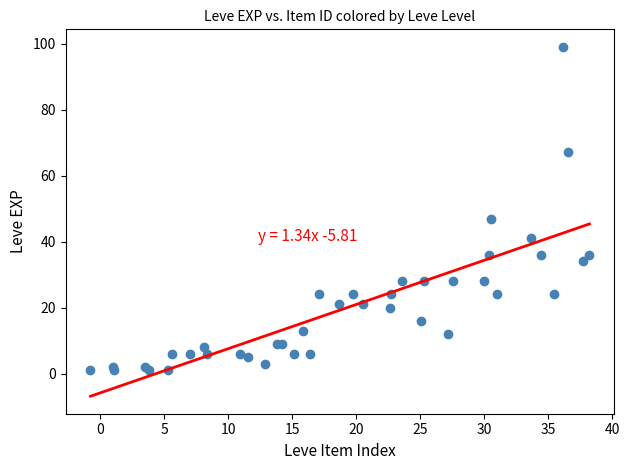

What Y value in the scatter plot is closest to 50?

47